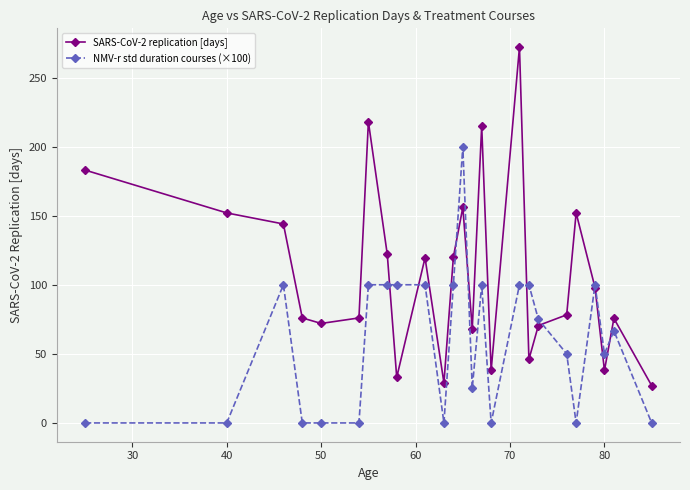

Is this an area chart (filled region under the line)?

No